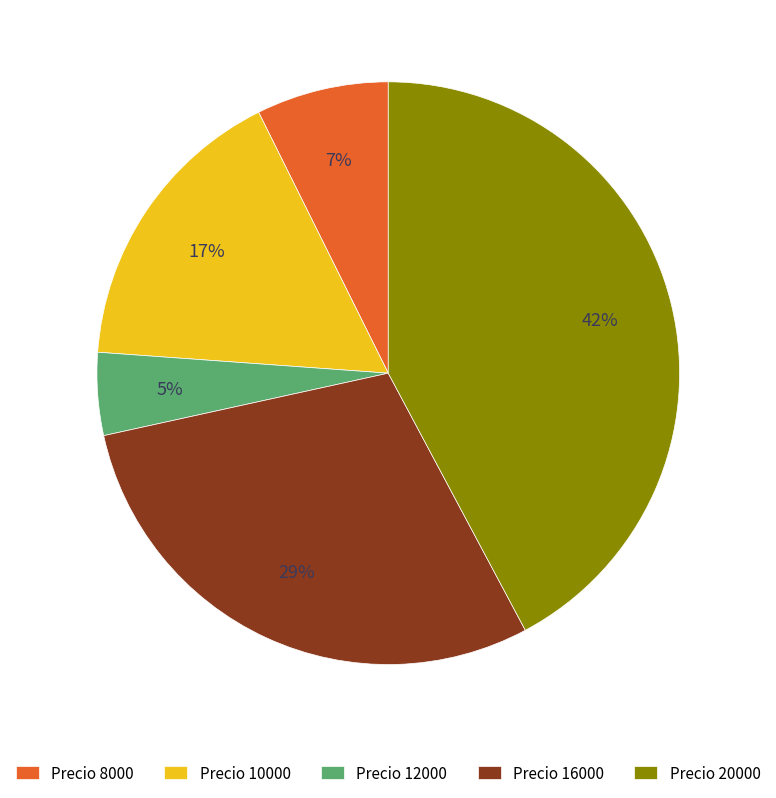

Which slice is the smallest?

Precio 12000